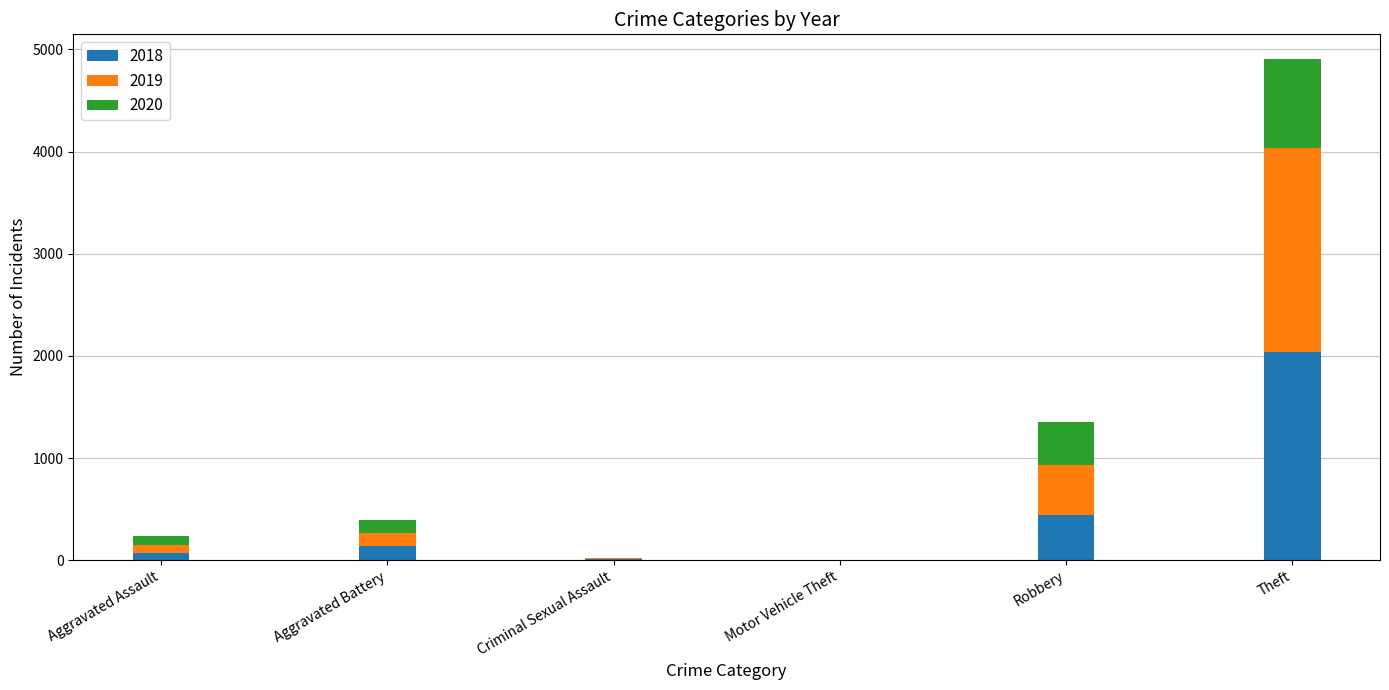

What is the total value across all series at Robbery?

1350